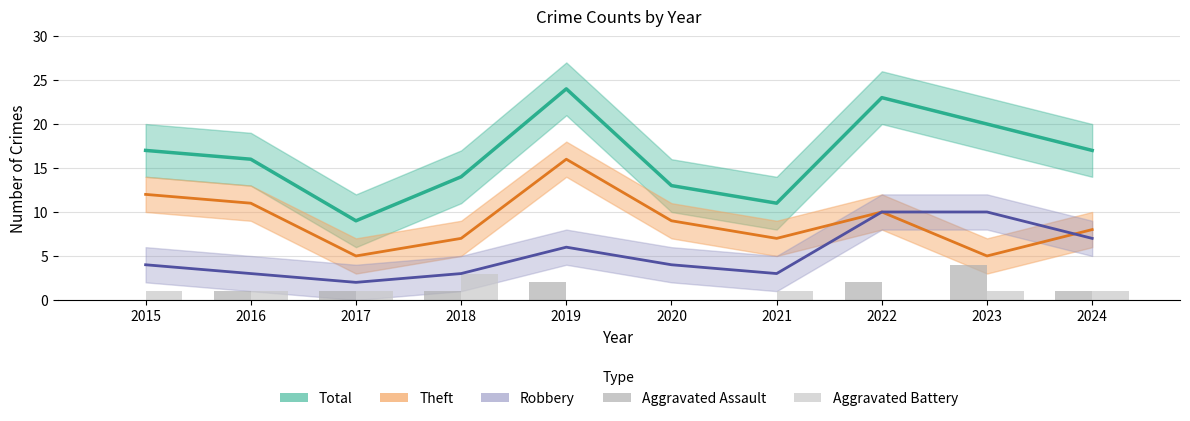

How many categories are shown in the chart?

10